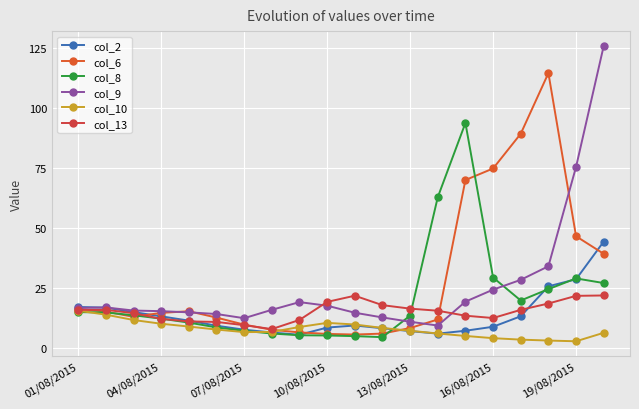

How many lines are shown in the chart?

6